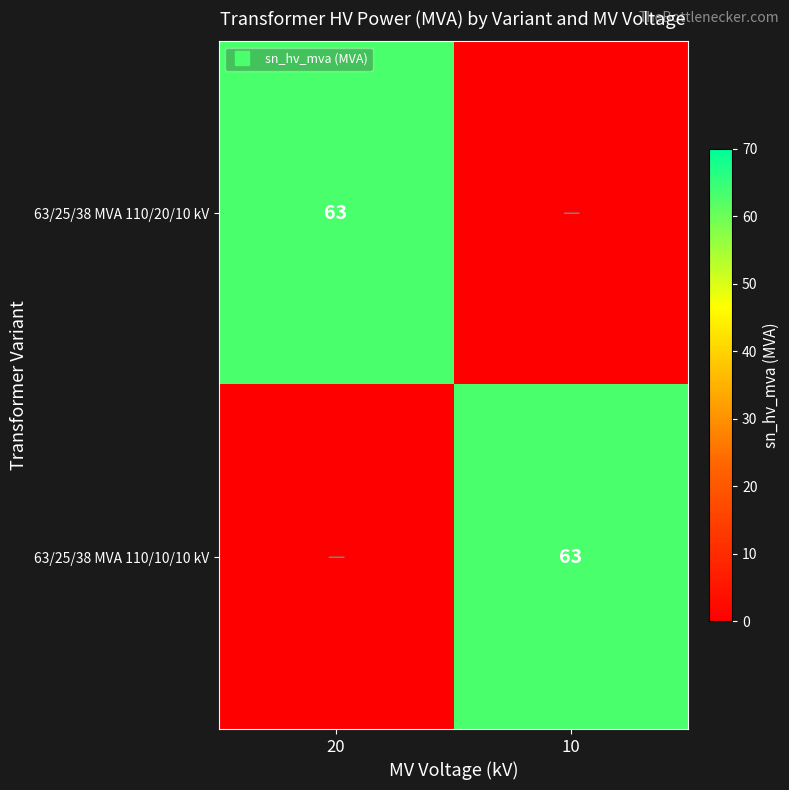

Which series has the largest total across all categories?

63/25/38 MVA 110/20/10 kV